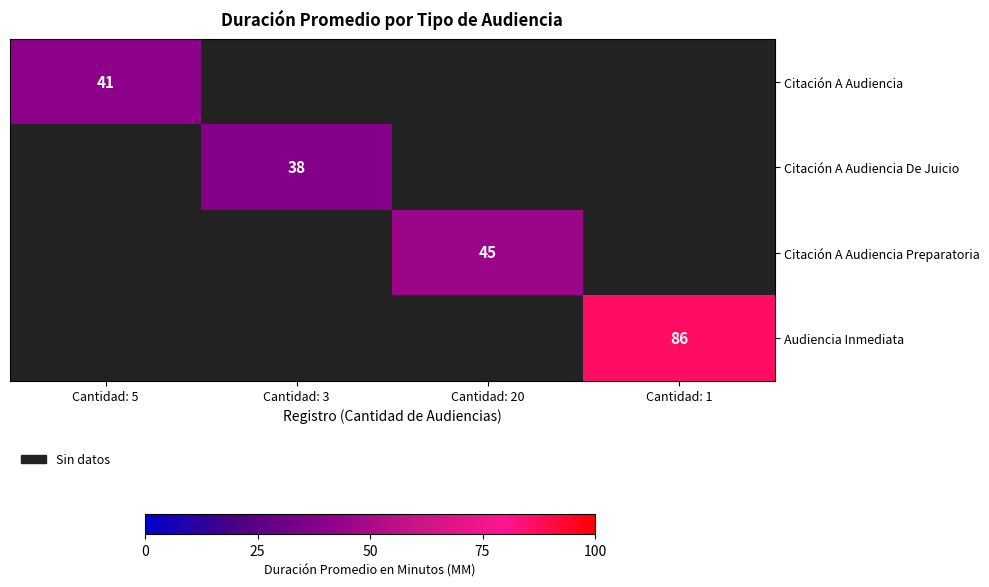

The value of Citación A Audiencia Preparatoria at Cantidad: 20 is 67. True or false?

False